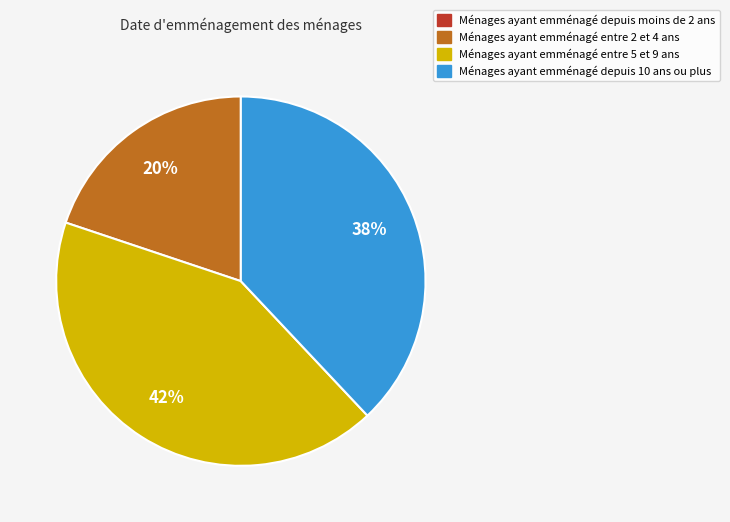

How many slices are in this pie chart?

3